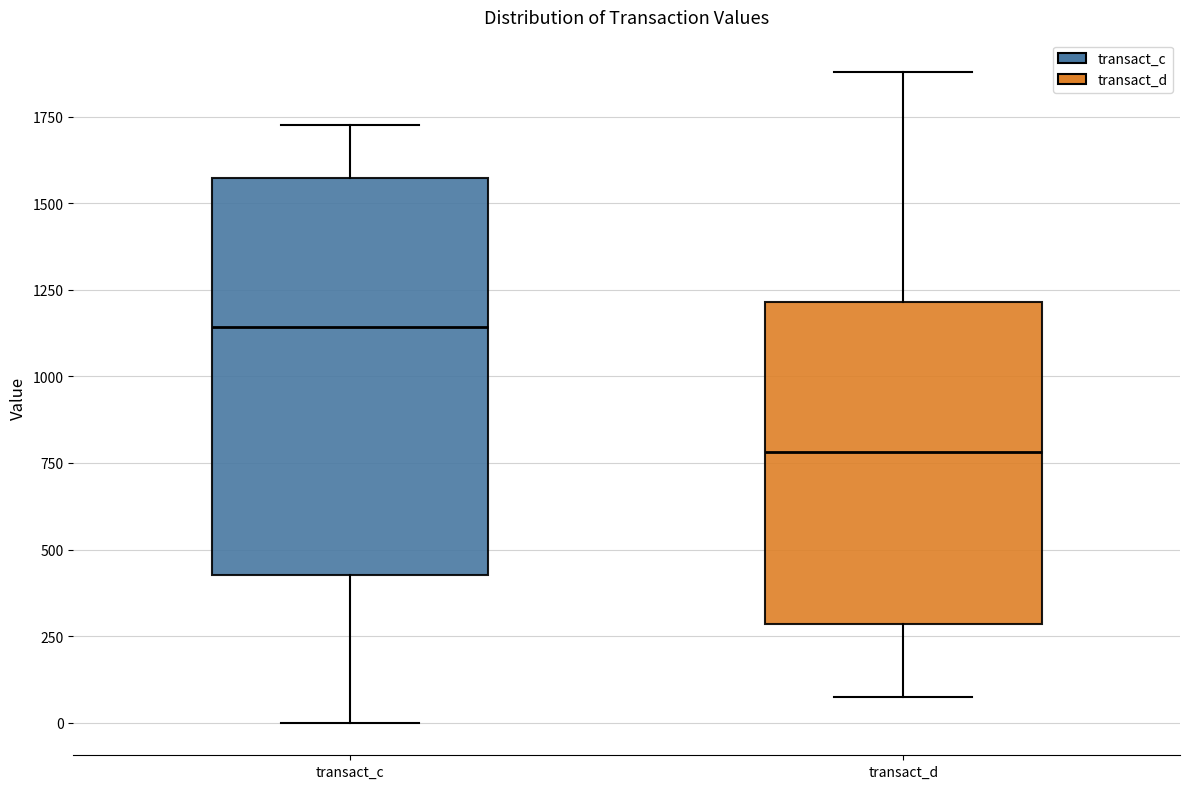

Where is the lower edge of the box for transact_c on the y-axis? The values are not printed on the chart, so give them approximately, as read against the axis.

450